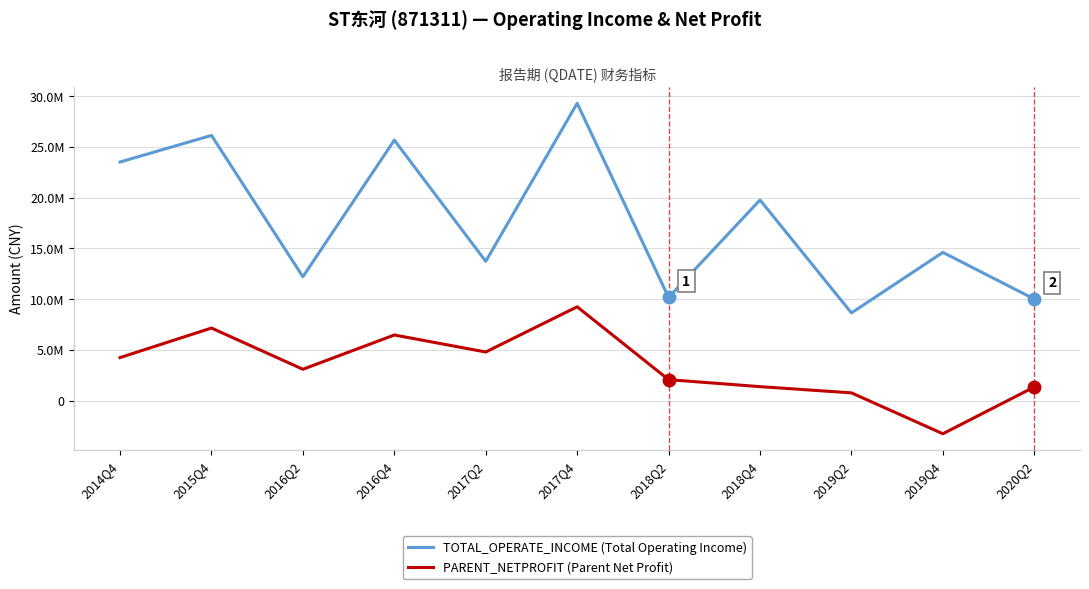

Does the chart have visible grid lines?

Yes